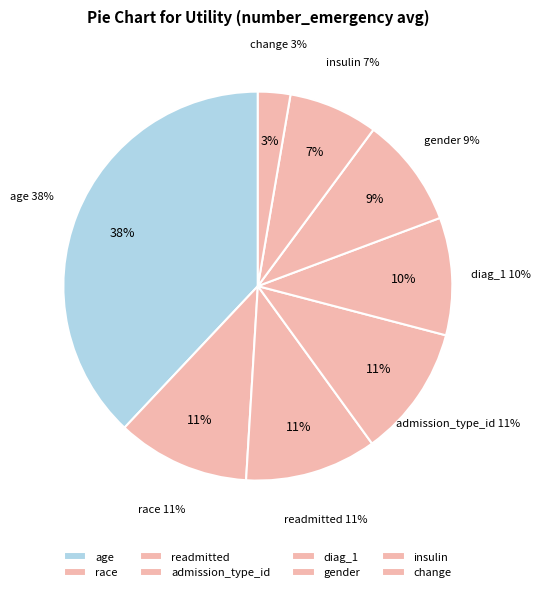

To the nearest percent, what is the difference between the gender and admission_type_id slice percentages?

2%